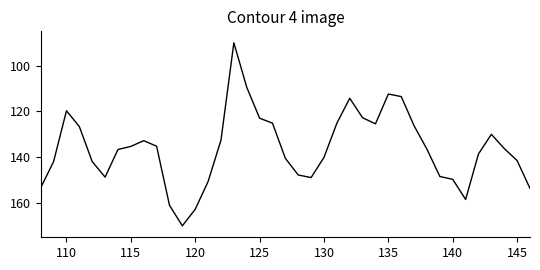

What is the change in value from 110 to 145?

+21.8